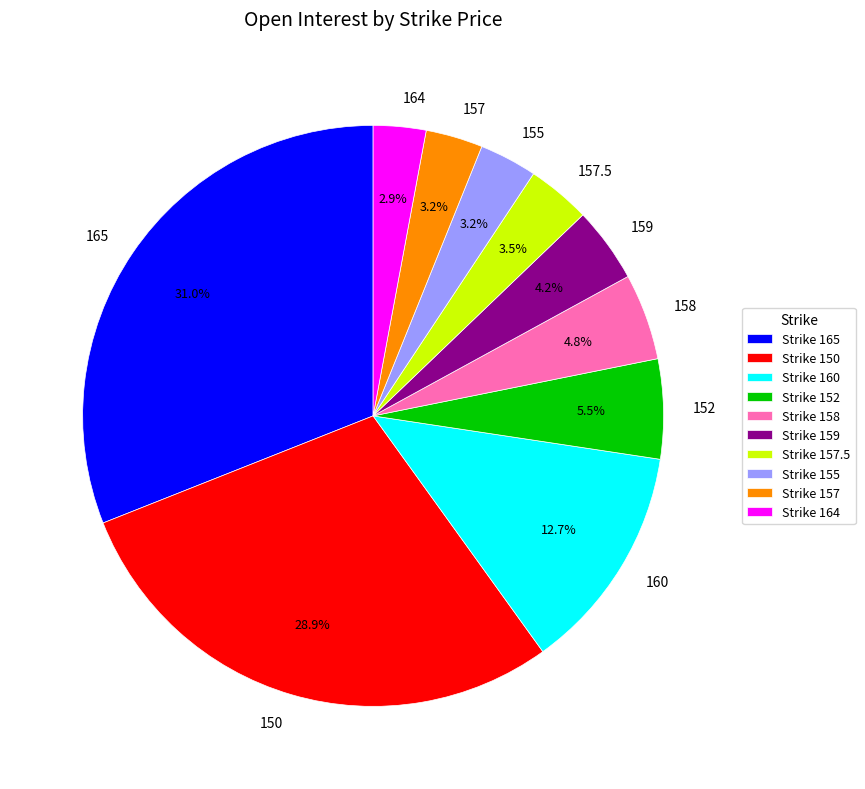

Is the sum of 160 and 152 greater than half?

No